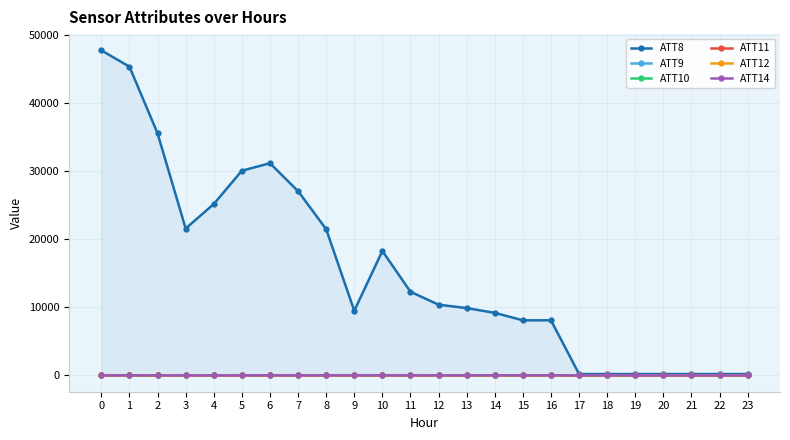

How many data points does each series have?

24